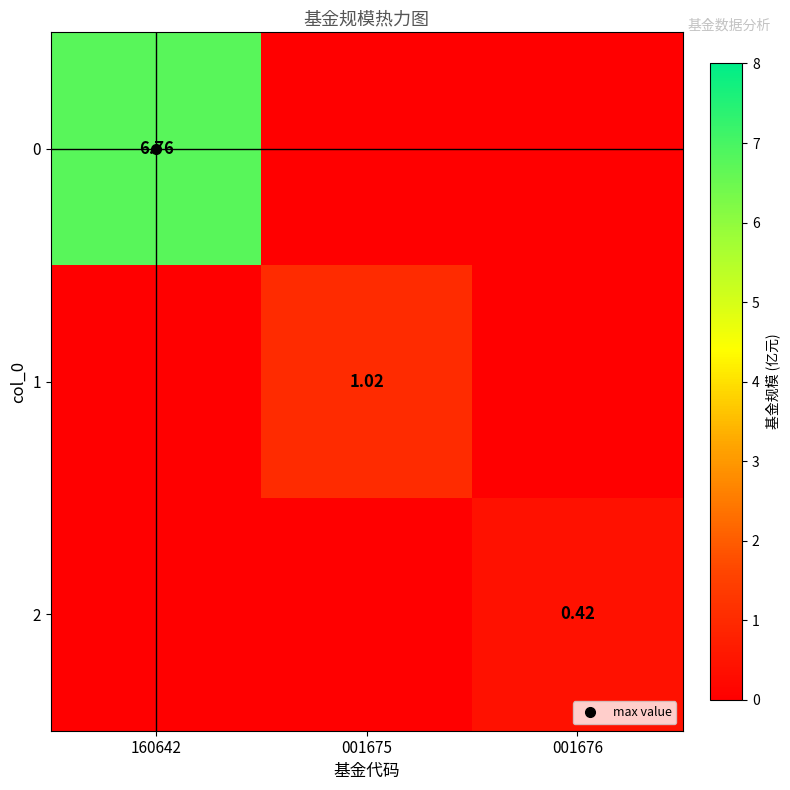

At which label does 1 reach its minimum?

160642